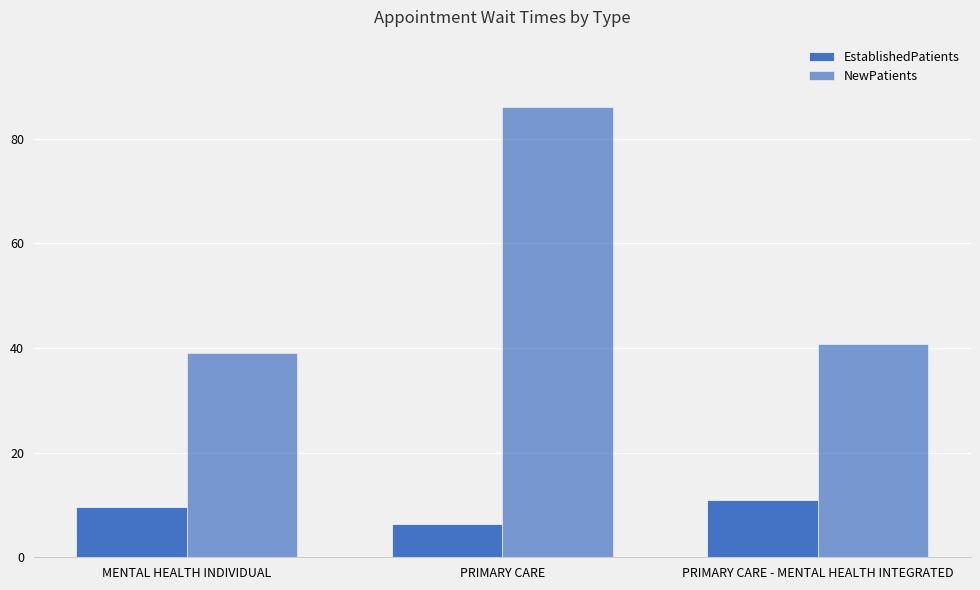

Are the bars horizontal?

No